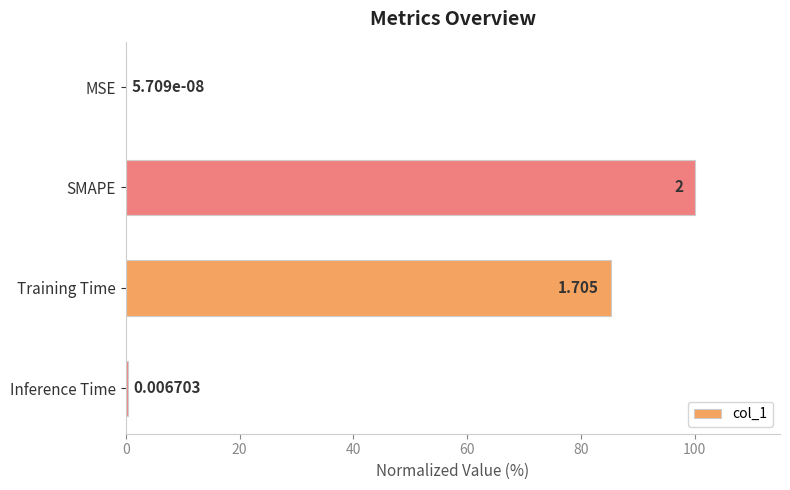

At which label is the value closest to 50?

Training Time